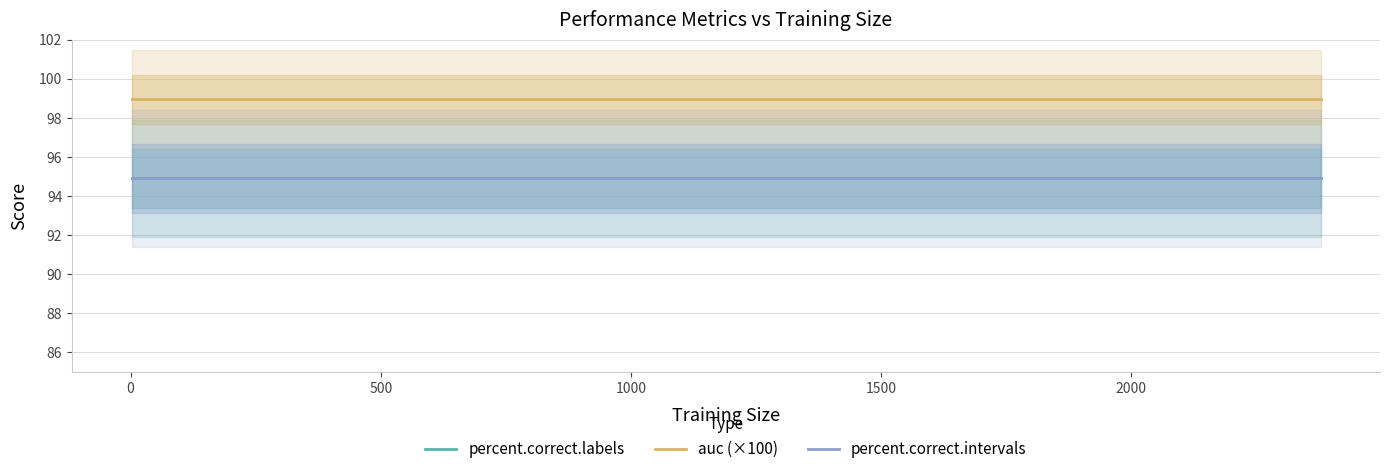

Reading left to right, transcribe all the data shown in this chart.

percent.correct.labels: 94.9	94.9	94.9	94.9	94.9	94.9	94.9	94.9	94.9	94.9	94.9	94.9	94.9	94.9	94.9	94.9	94.9	94.9	94.9	94.9	94.9	94.9	94.9	94.9	94.9	94.9	94.9	94.9	94.9	94.9	94.9	94.9	94.9	94.9	94.9	94.9
auc (×100): 99.0	99.0	99.0	99.0	99.0	99.0	99.0	99.0	99.0	99.0	99.0	99.0	99.0	99.0	99.0	99.0	99.0	99.0	99.0	99.0	99.0	99.0	99.0	99.0	99.0	99.0	99.0	99.0	99.0	99.0	99.0	99.0	99.0	99.0	99.0	99.0
percent.correct.intervals: 94.9	94.9	94.9	94.9	94.9	94.9	94.9	94.9	94.9	94.9	94.9	94.9	94.9	94.9	94.9	94.9	94.9	94.9	94.9	94.9	94.9	94.9	94.9	94.9	94.9	94.9	94.9	94.9	94.9	94.9	94.9	94.9	94.9	94.9	94.9	94.9